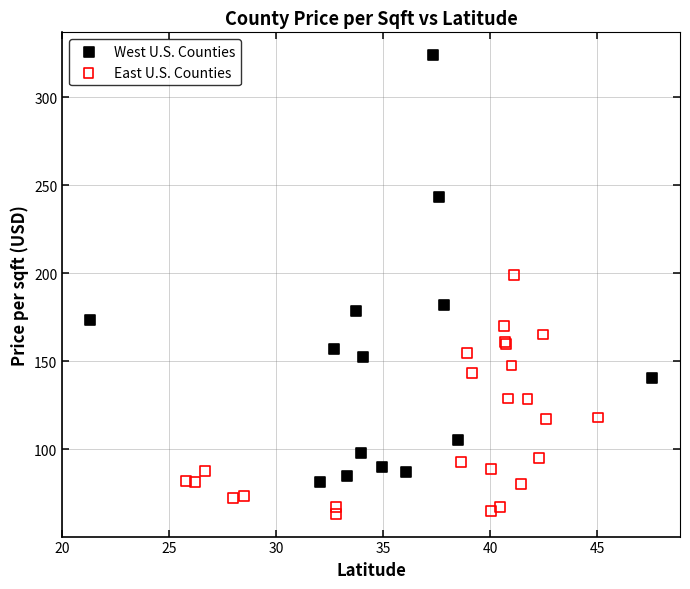

Which series contains the highest Y value?

West U.S. Counties